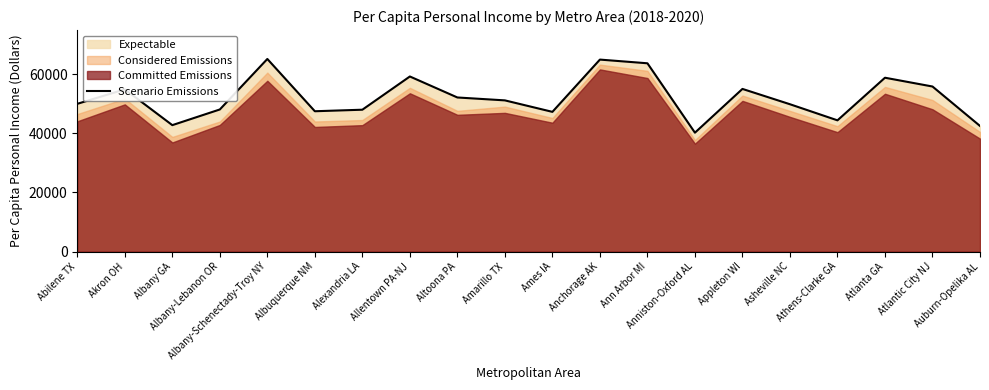

At which label does the data first exceed 51116?

Akron OH